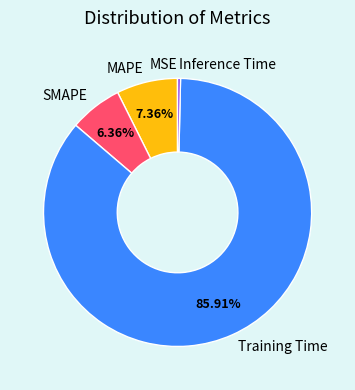

To the nearest percent, what is the difference between the largest and smallest slice percentages?

86%